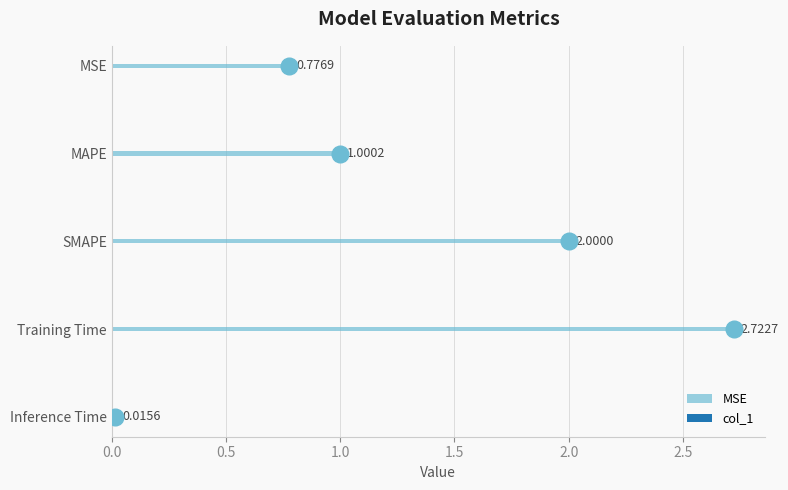

What is the label of the 1st bar from the left?

MSE